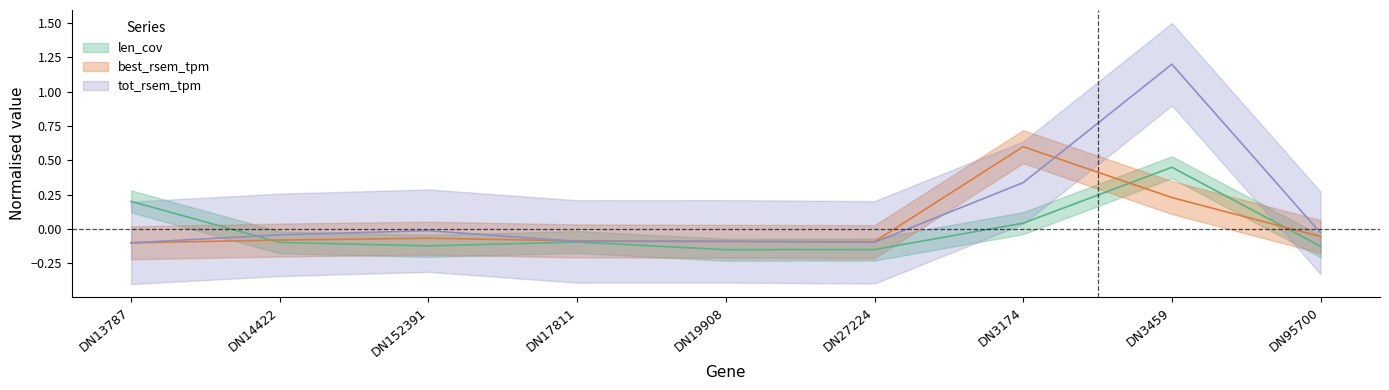

The best_rsem_tpm series shows -0.1 at DN95700. True or false?

True